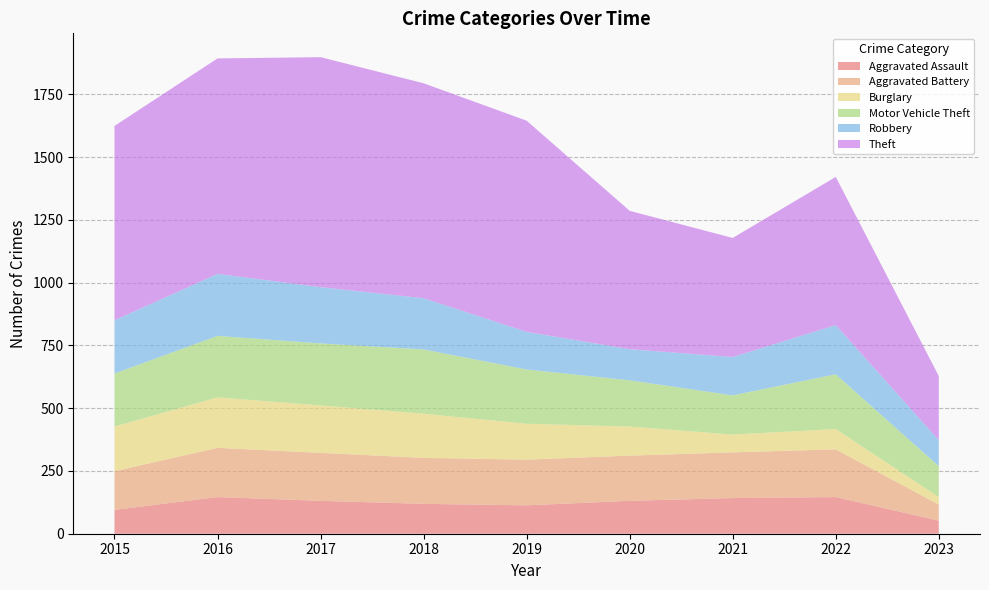

Reading left to right, what are all the values shown in this chart?

Aggravated Assault: 95	146	131	119	113	131	142	146	52
Aggravated Battery: 154	196	191	183	182	180	182	190	64
Burglary: 178	201	189	176	143	116	71	81	30
Motor Vehicle Theft: 211	245	247	256	216	184	156	218	123
Robbery: 212	247	224	204	150	124	153	196	104
Theft: 774	858	916	856	841	551	474	590	255